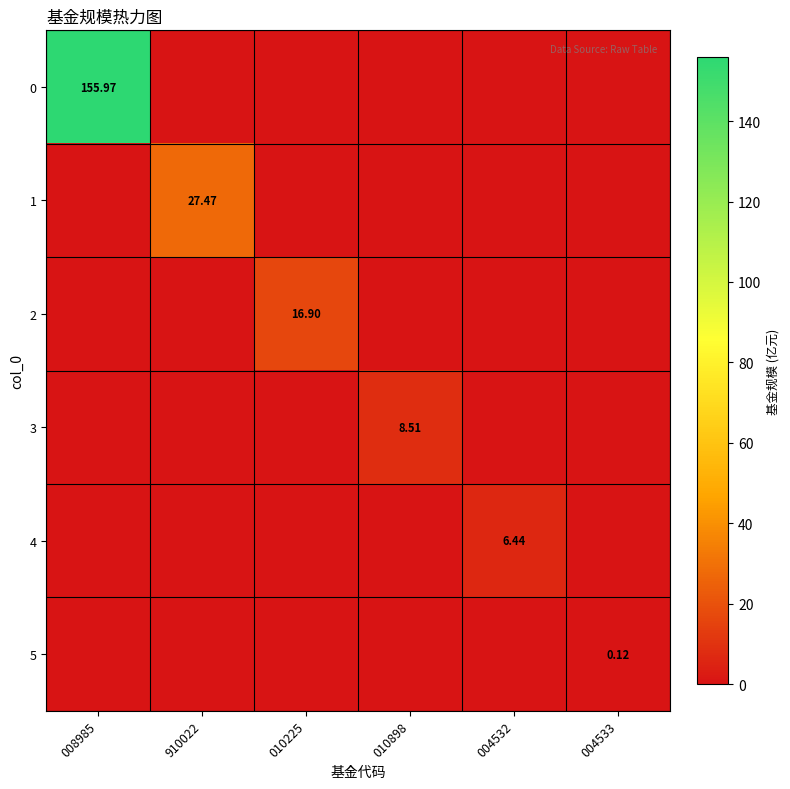

Which category has the lowest value in the 1 series?

008985